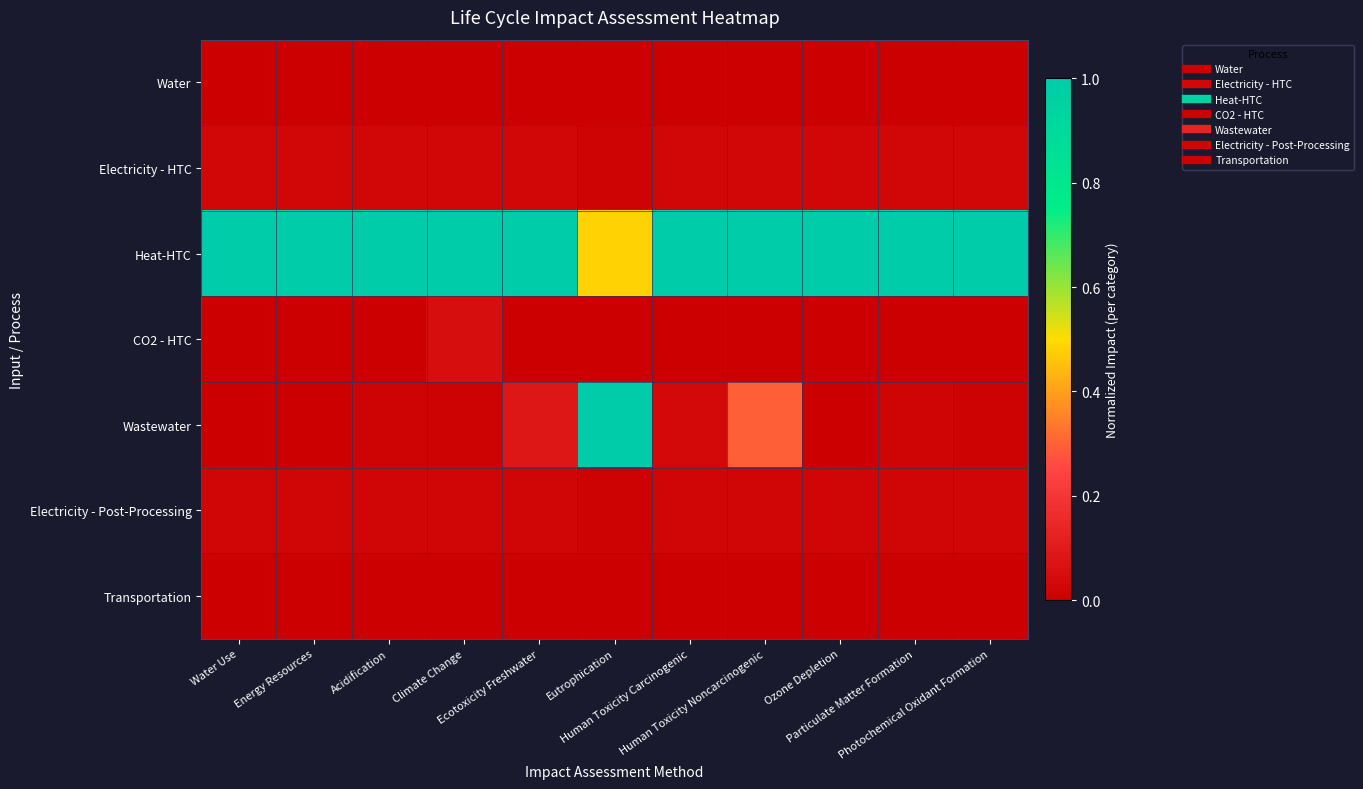

At Energy Resources, list the series in order from largest to smallest.

Heat-HTC, Electricity - HTC, Electricity - Post-Processing, Wastewater, Transportation, Water, CO2 - HTC